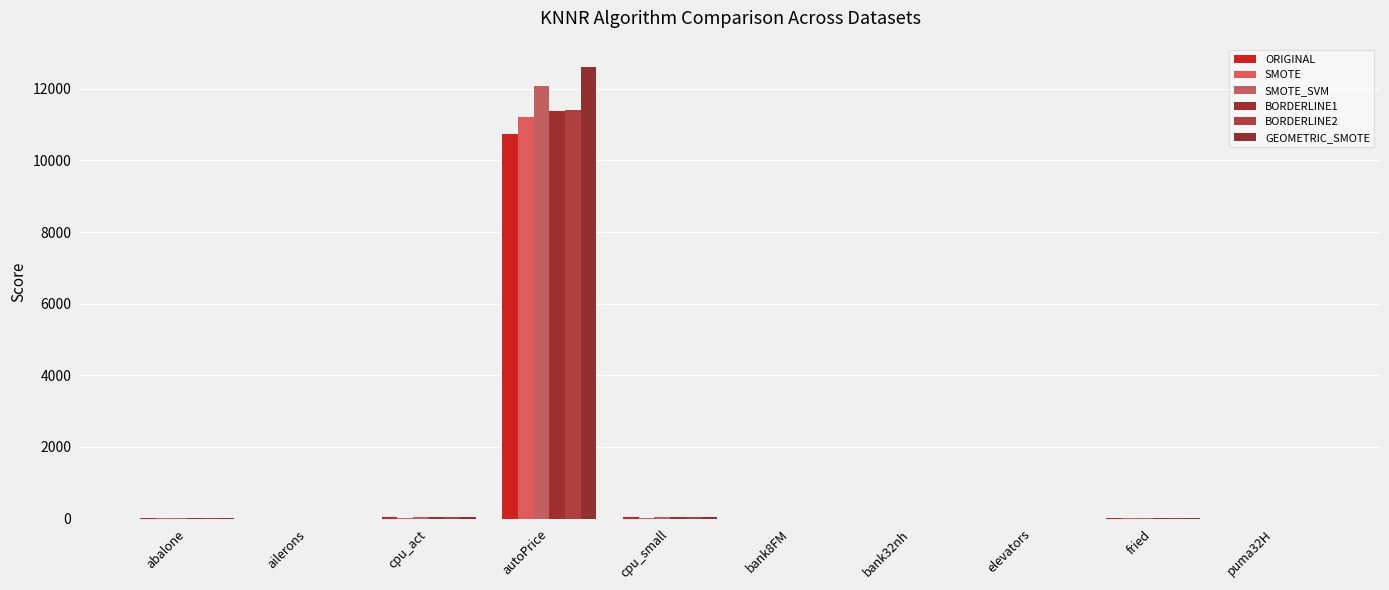

The value of ORIGINAL at abalone is 11.5. True or false?

True